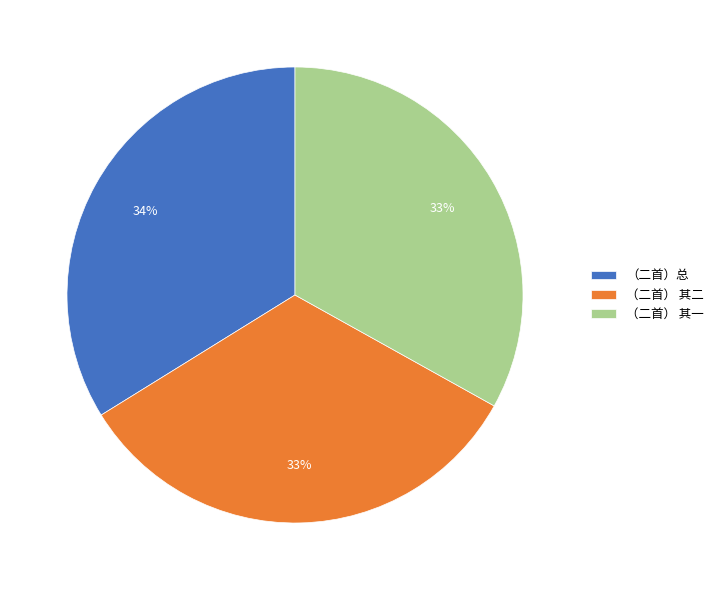

Count the number of slices in the pie.

3